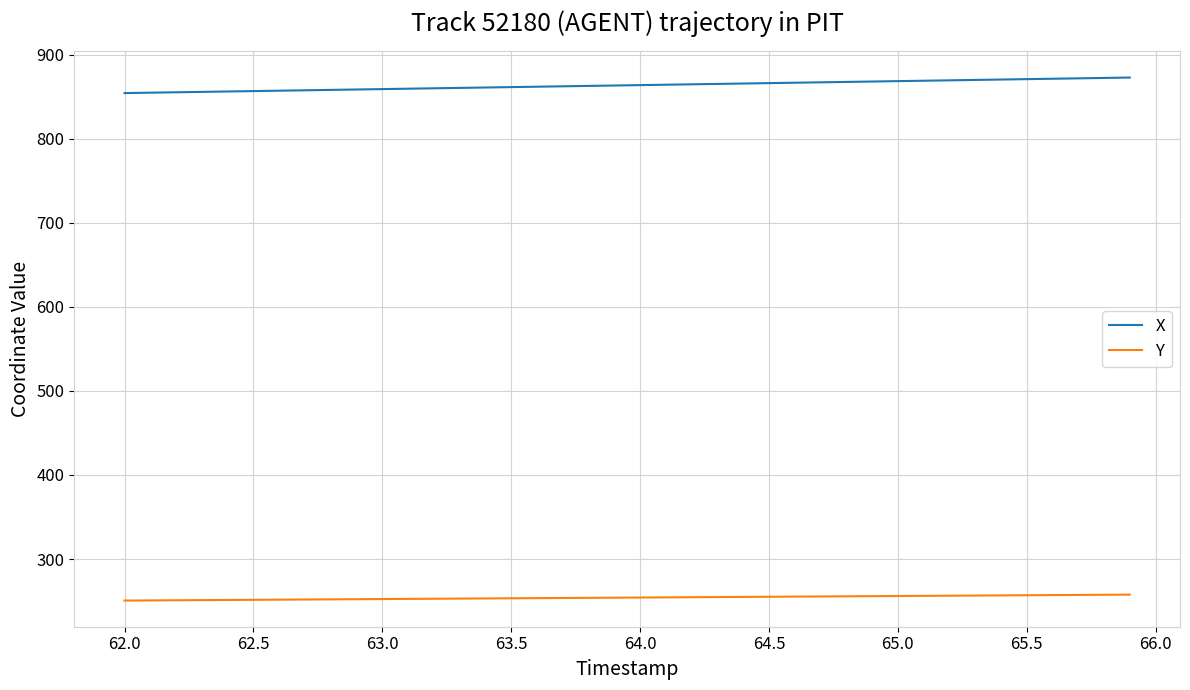

What is the minimum value shown in the chart?

250.7